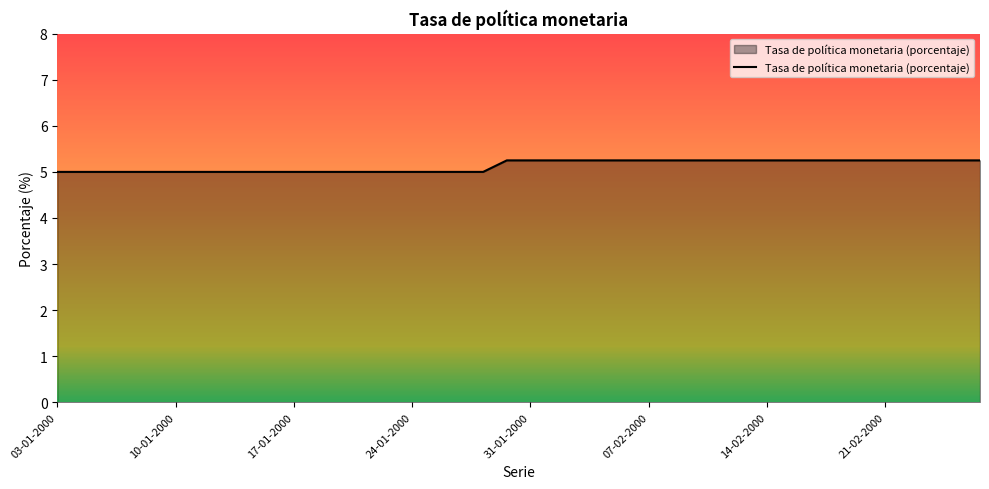

What is the smallest value displayed?

5.0